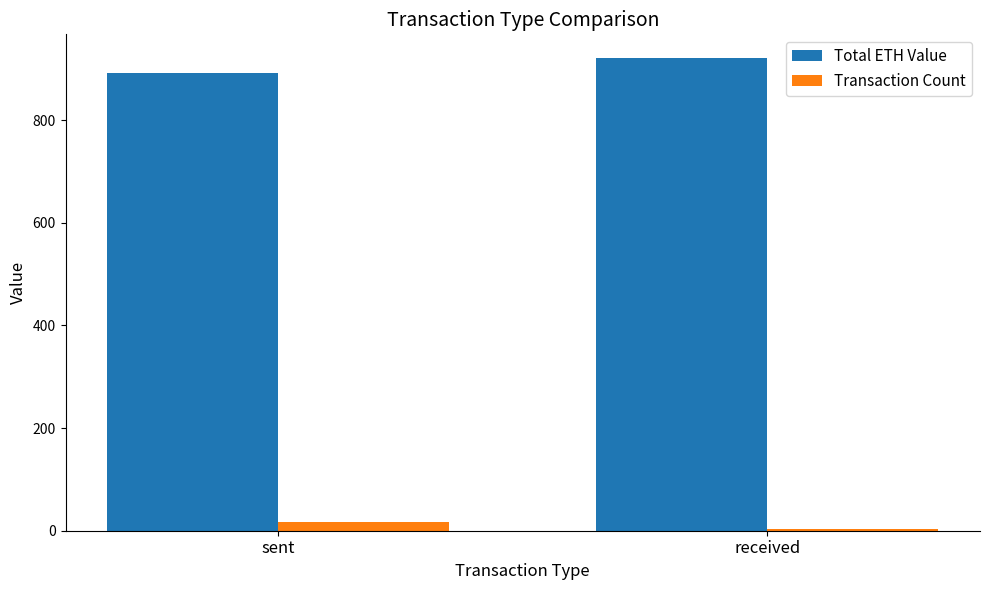

The value of Total ETH Value at received is 323.0. True or false?

False